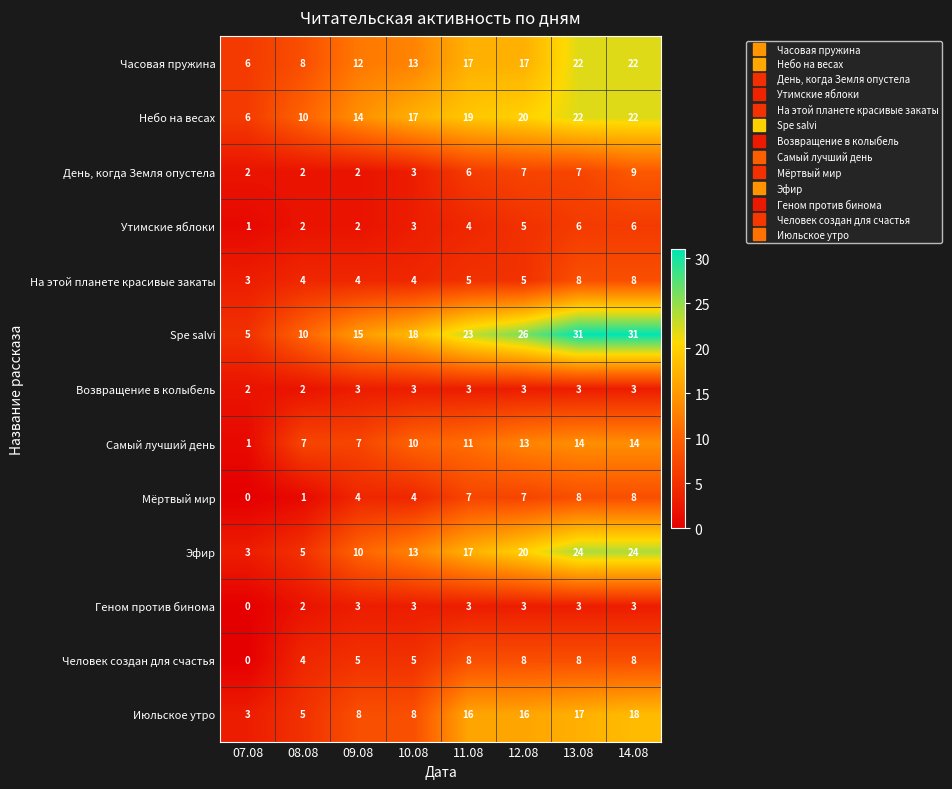

What is the average value of the Возвращение в колыбель series?

3